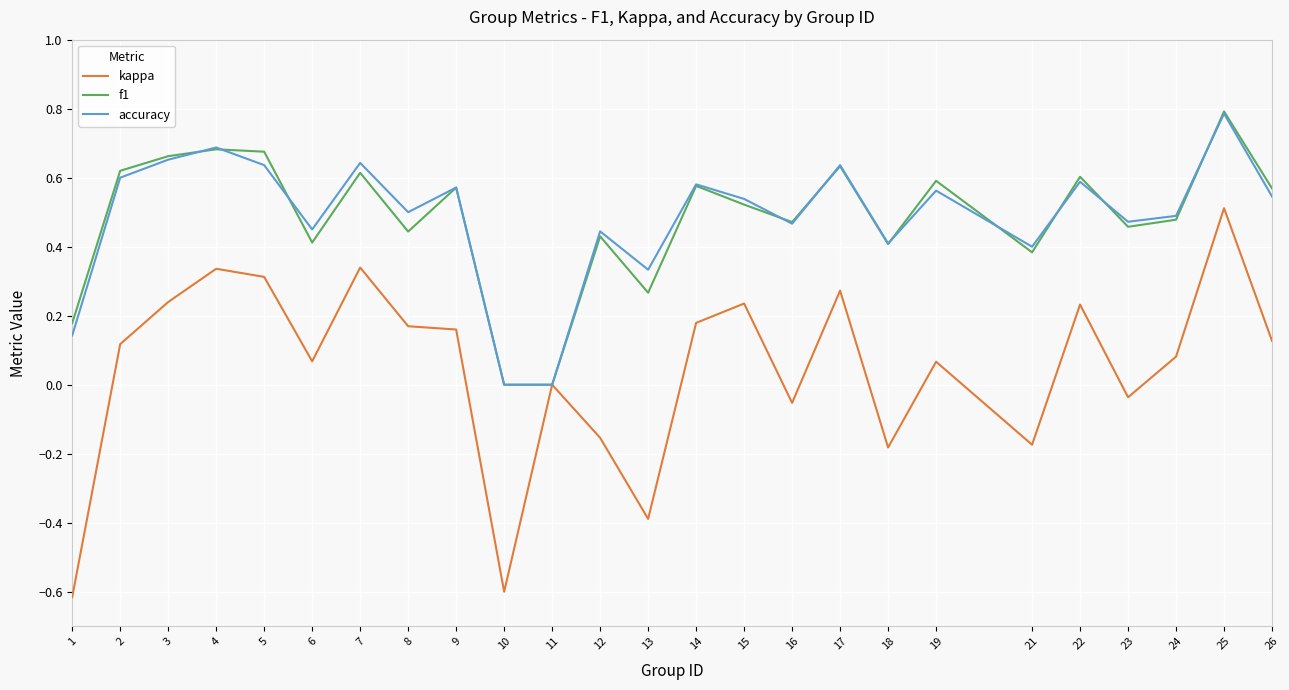

At which category is the sum across all series the highest?

25